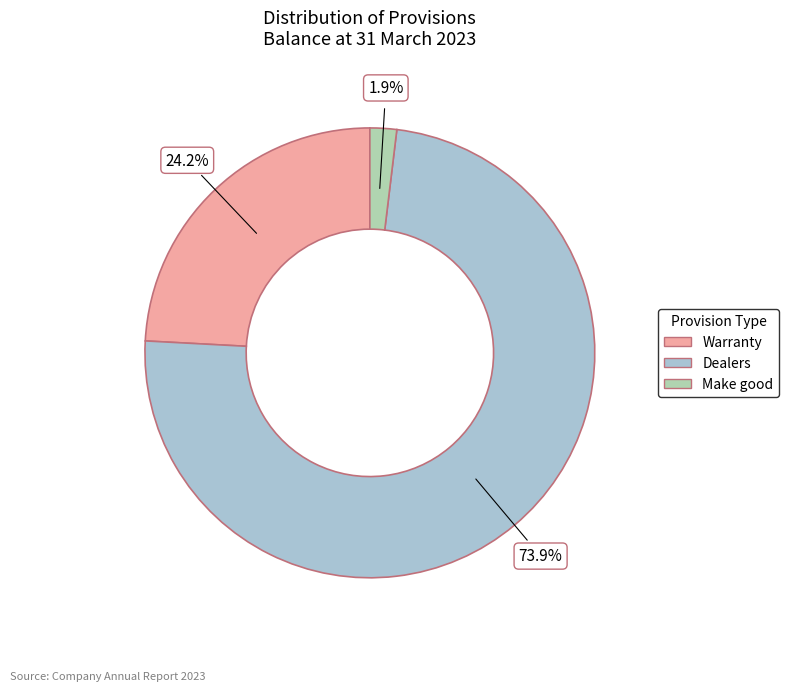

How many slices are in this pie chart?

3